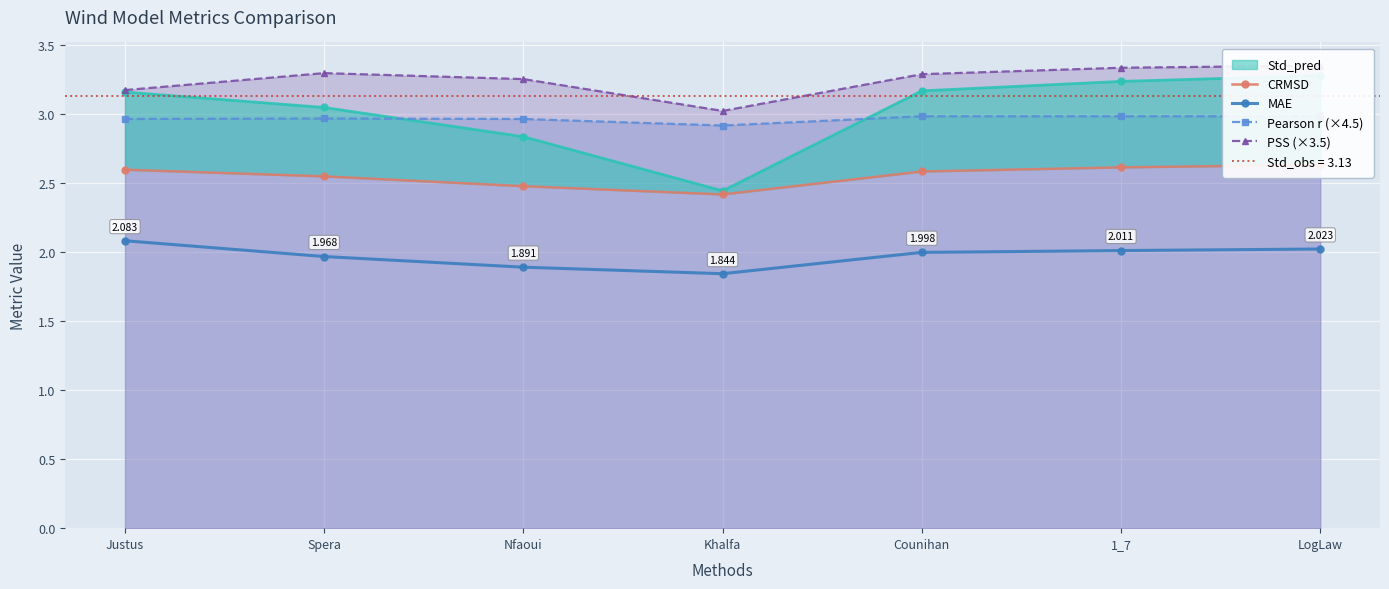

What is the maximum value for CRMSD?

2.6